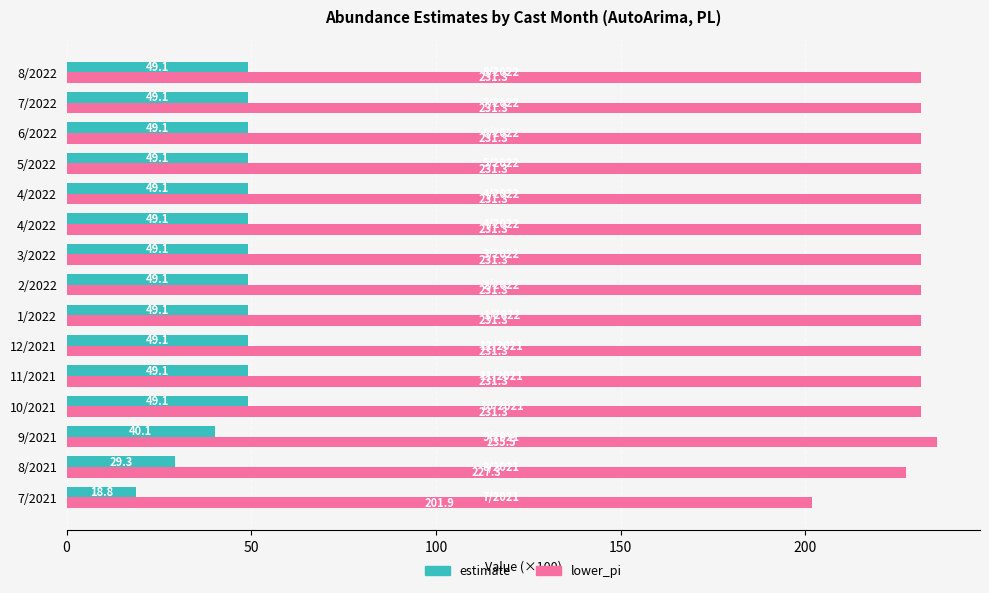

Reading left to right, list all the values displayed in this chart.

estimate: 18.8	29.3	40.1	49.1	49.1	49.1	49.1	49.1	49.1	49.1	49.1	49.1	49.1	49.1	49.1
lower_pi: 201.9	227.3	235.5	231.3	231.3	231.3	231.3	231.3	231.3	231.3	231.3	231.3	231.3	231.3	231.3